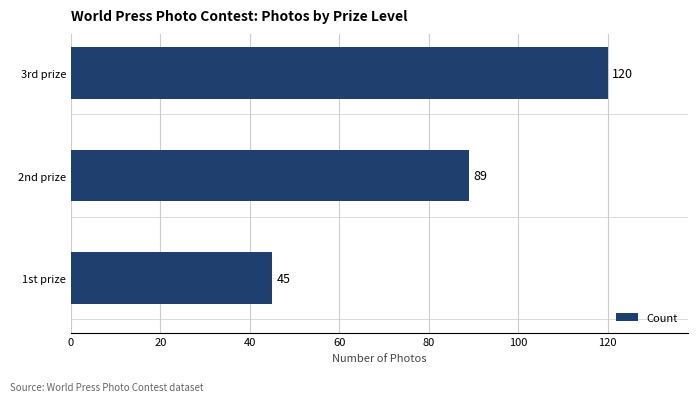

List the labels in order of value, smallest first.

1st prize, 2nd prize, 3rd prize